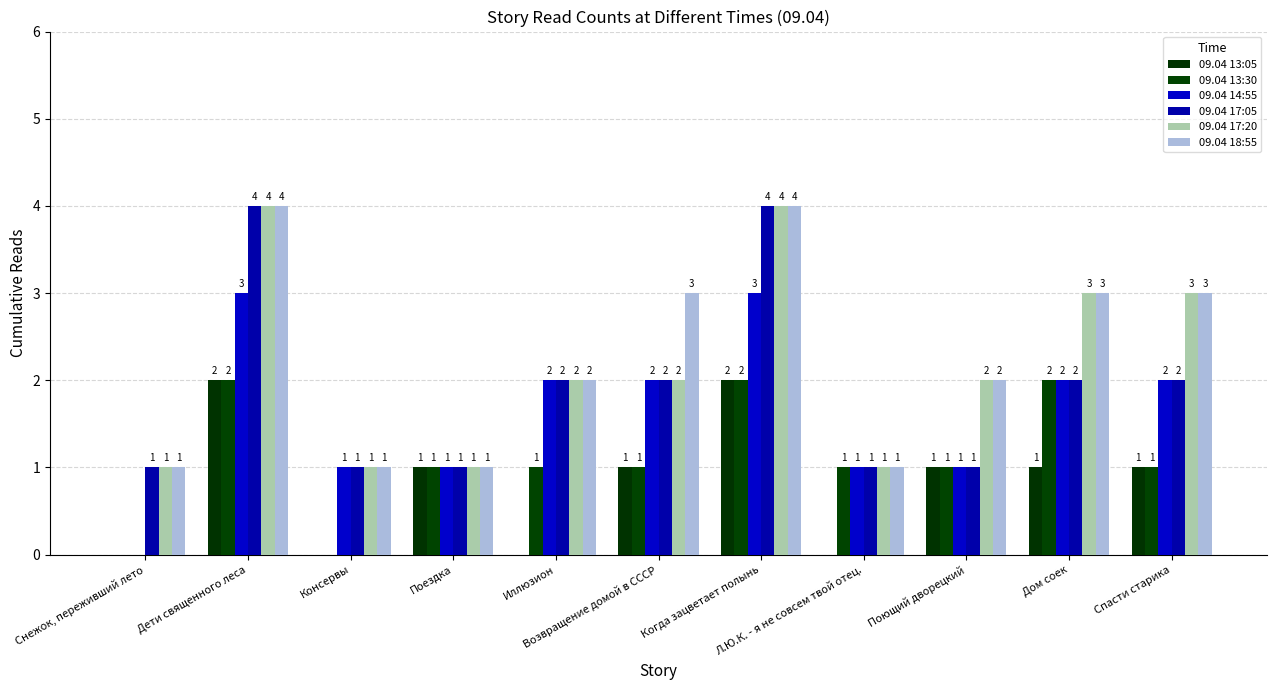

How many 09.04 17:05 values are between 1 and 2?

9